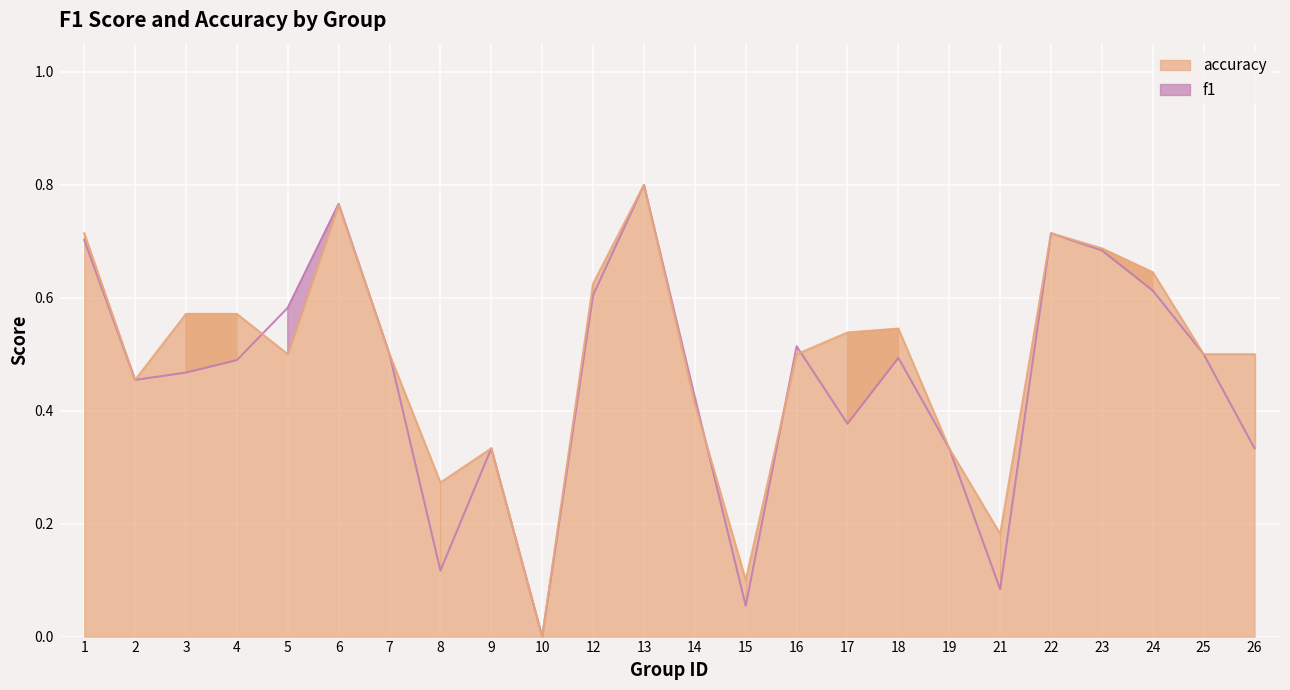

What is the approximate value of accuracy at 1?

0.7